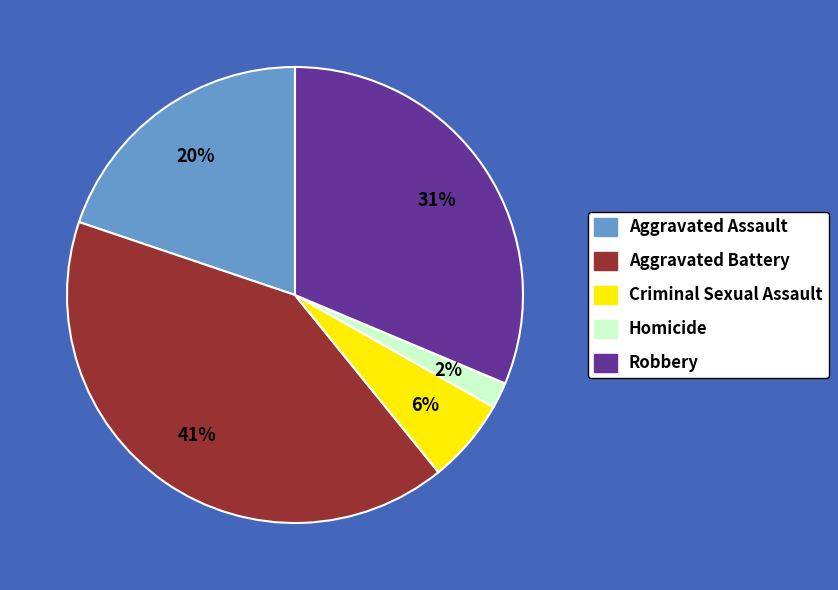

Rank the categories by value from lowest to highest.

Homicide, Criminal Sexual Assault, Aggravated Assault, Robbery, Aggravated Battery